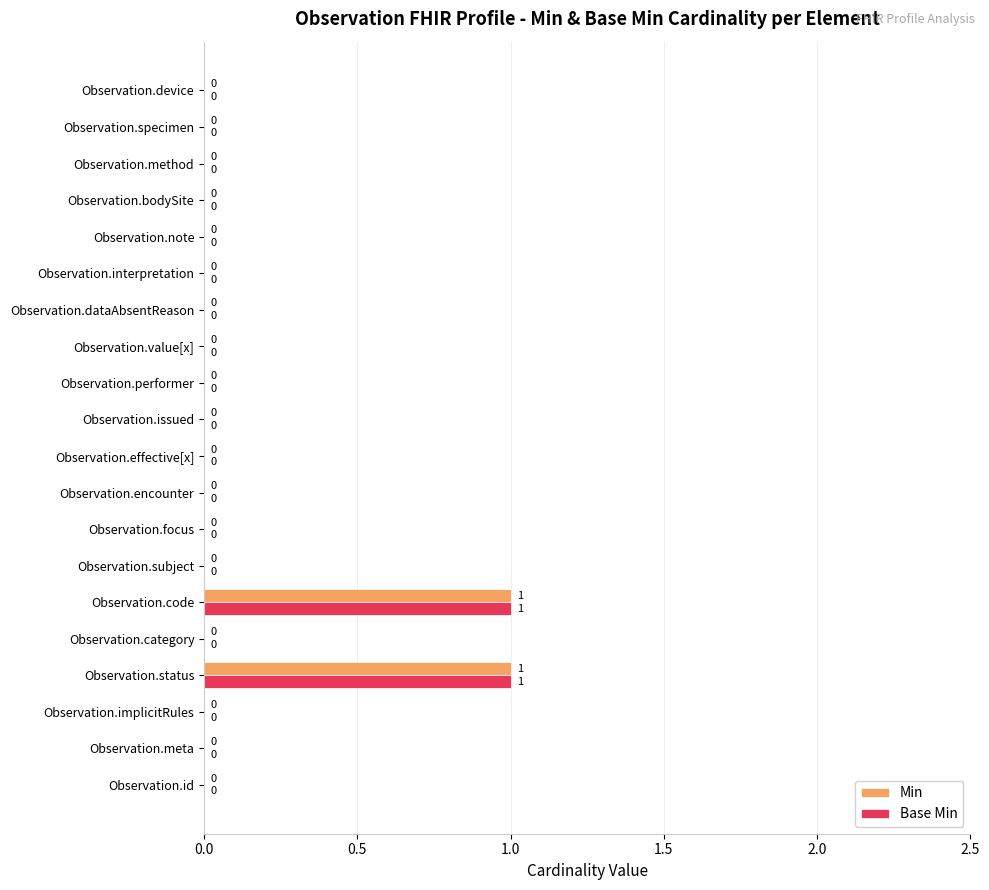

How many Base Min values are between 0 and 1?

20